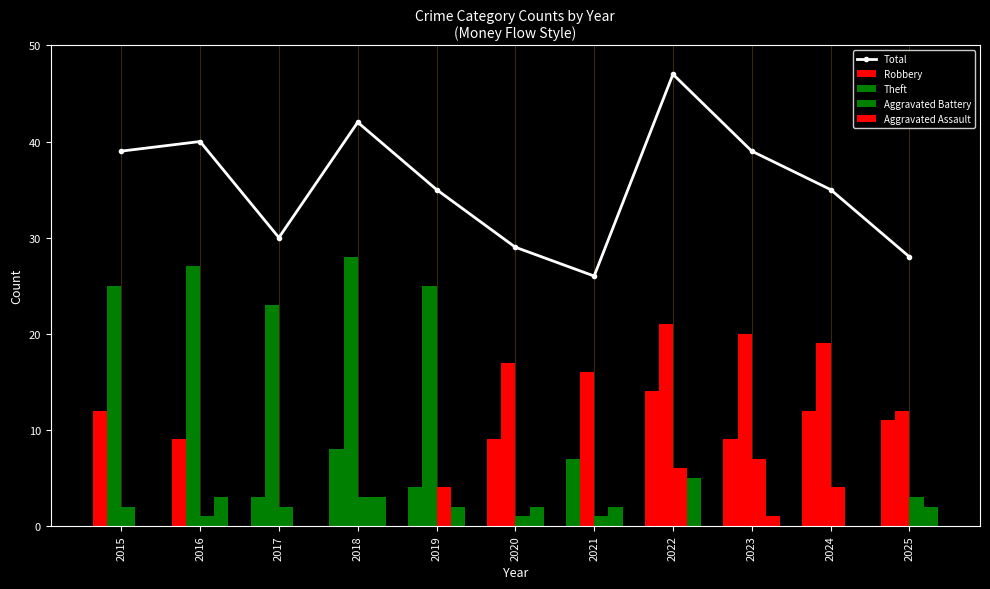

Rank the categories by Aggravated Battery value from highest to lowest.

2023, 2022, 2019, 2024, 2018, 2025, 2015, 2017, 2016, 2020, 2021